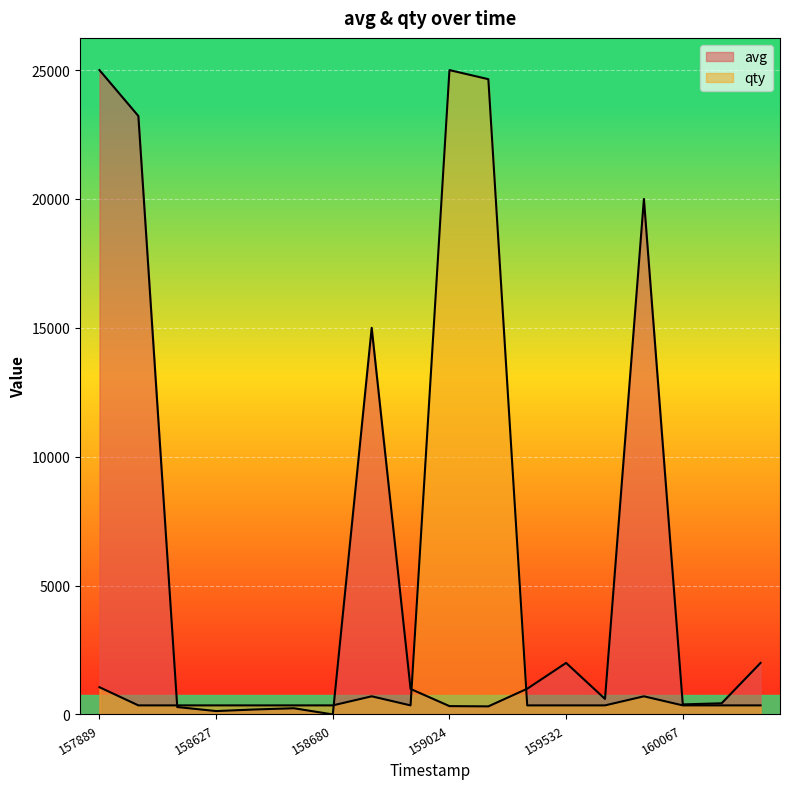

What is the smallest value displayed?

1.0